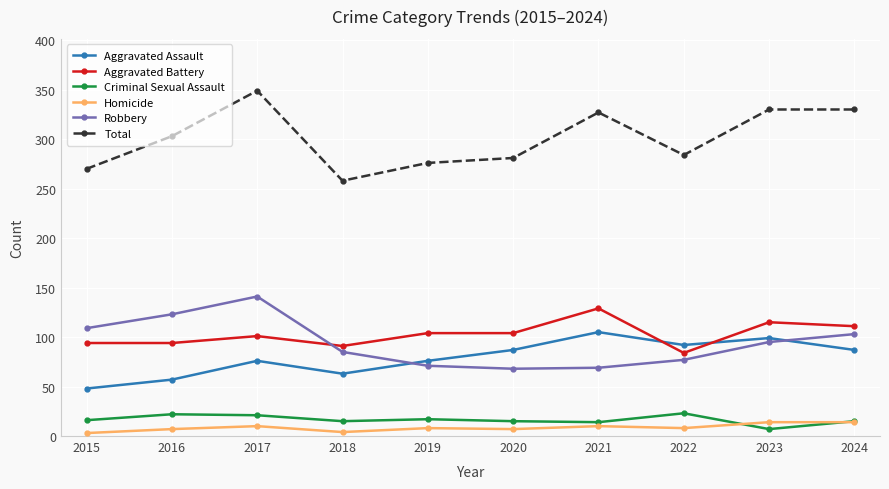

What value does the Homicide series have at 2022, to the nearest 10?

10